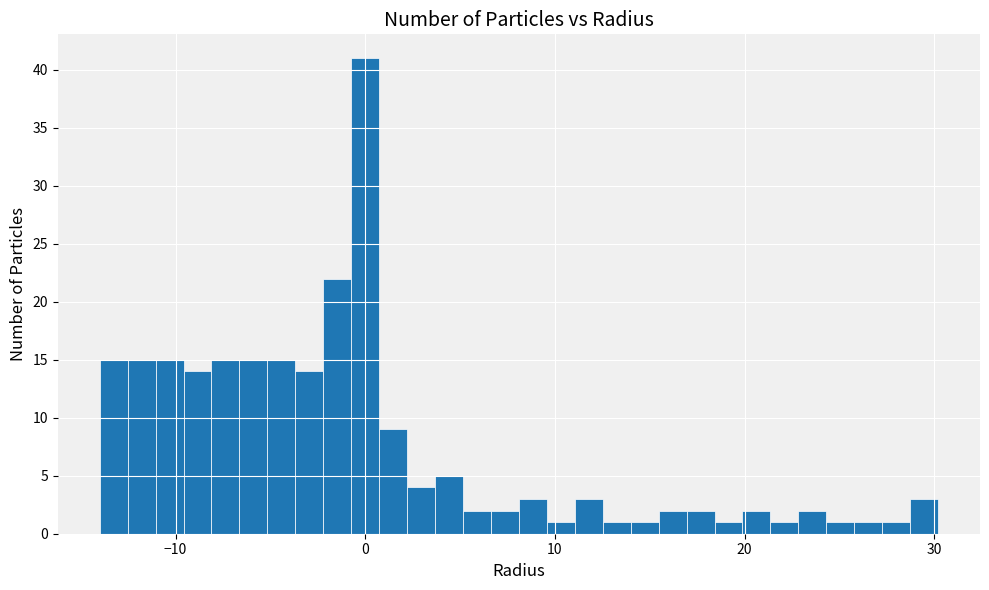

Around what value on the x-axis is the tallest bar? Give the approximate position of its centre, as read against the axis.

0